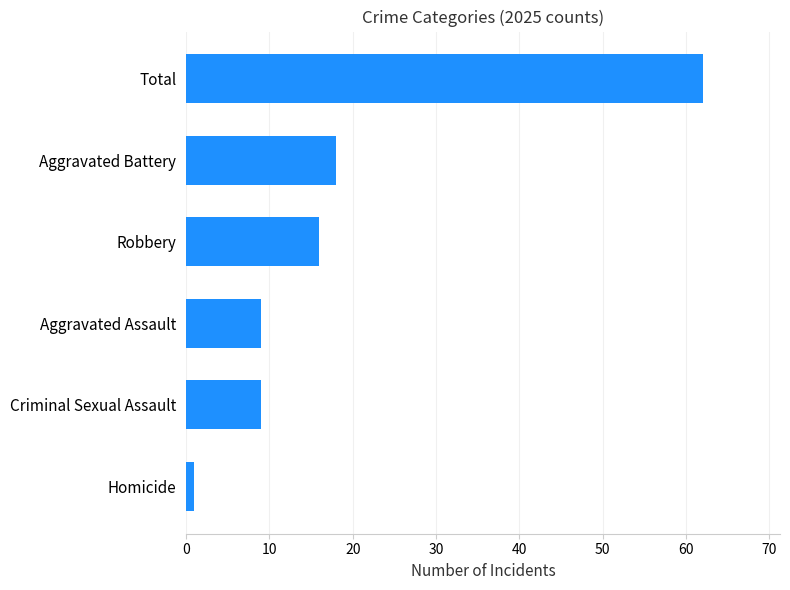

Reading bottom to top, extract all data points from this chart.

Homicide=1	Criminal Sexual Assault=9	Aggravated Assault=9	Robbery=16	Aggravated Battery=18	Total=62